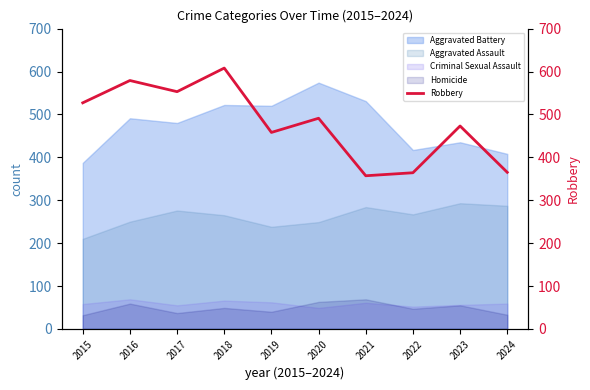

What is the difference between the maximum and minimum values?

251